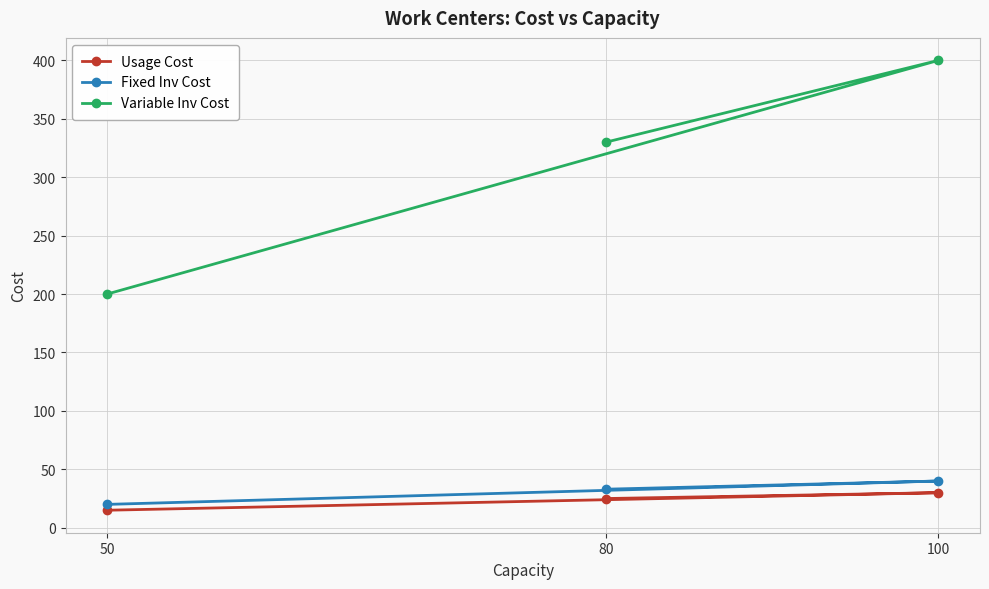

What is the spread (max minus min) of values at 100?

370